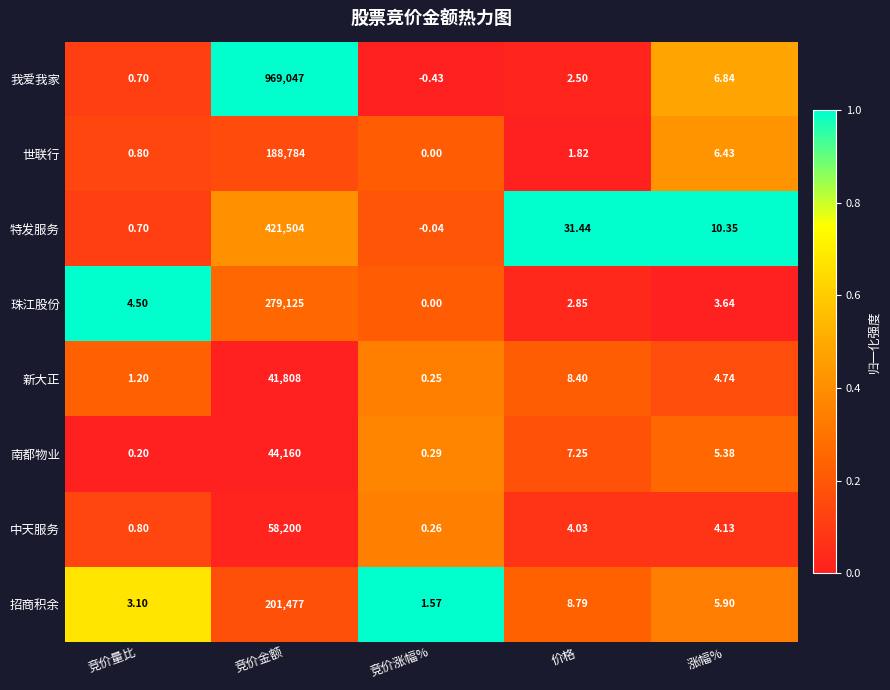

At which label does 世联行 first exceed 1?

竞价金额